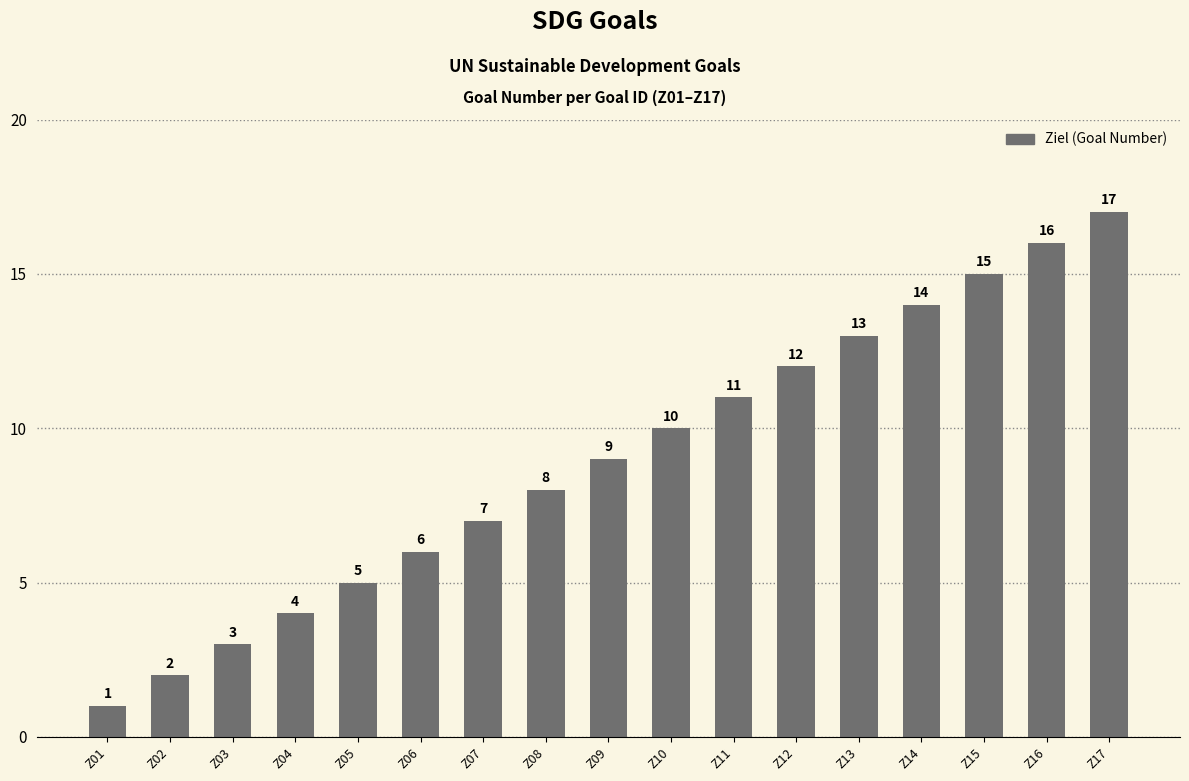

How many data points are less than 9?

8